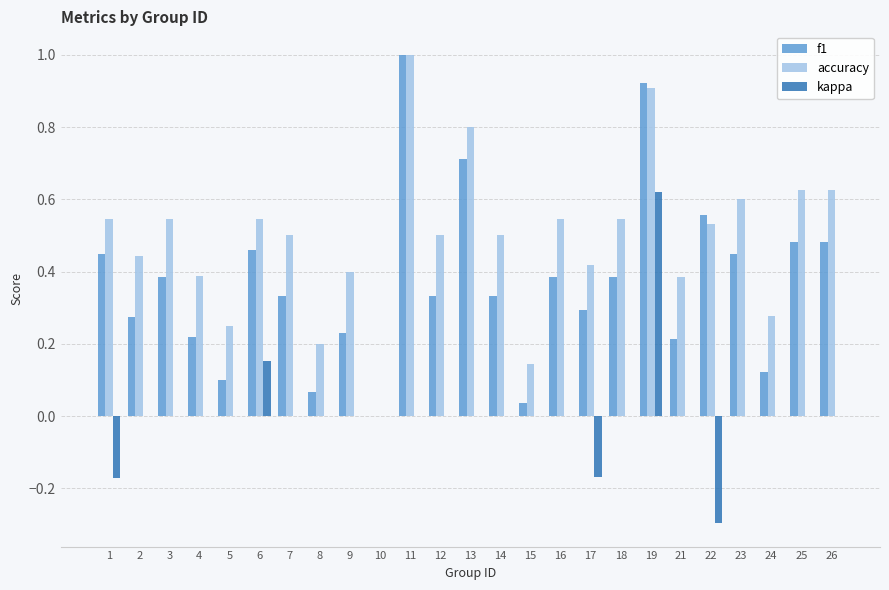

What is the sum of the accuracy values at 23 and 6?

1.1